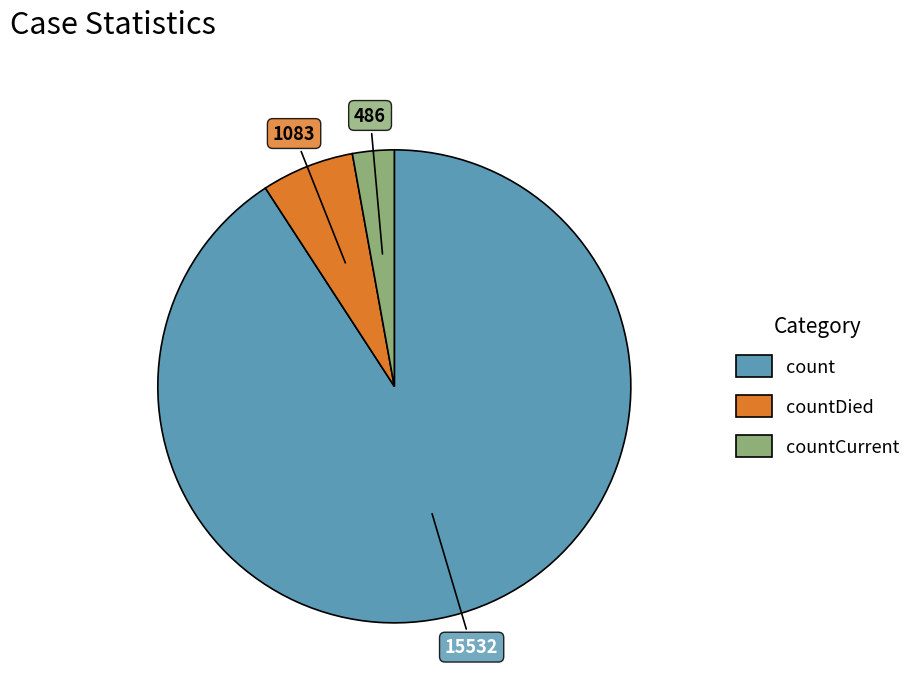

Is there any slice that represents more than half of the pie?

Yes